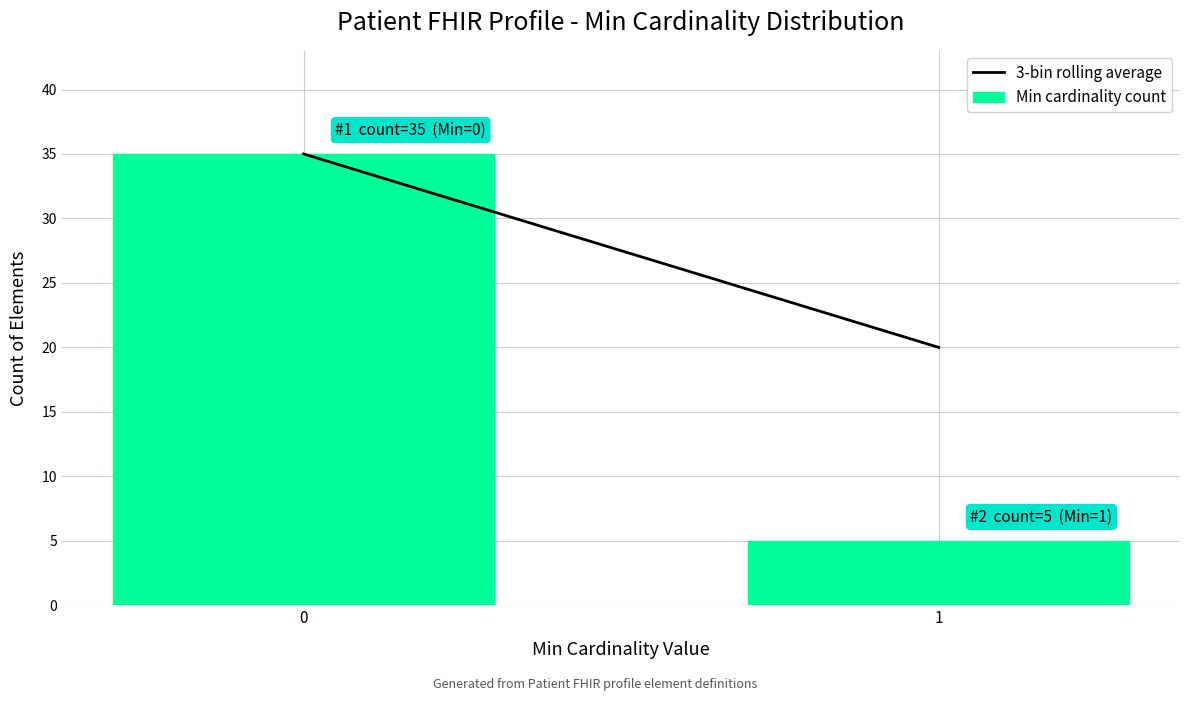

Reading left to right, transcribe all the data shown in this chart.

0=35	1=5